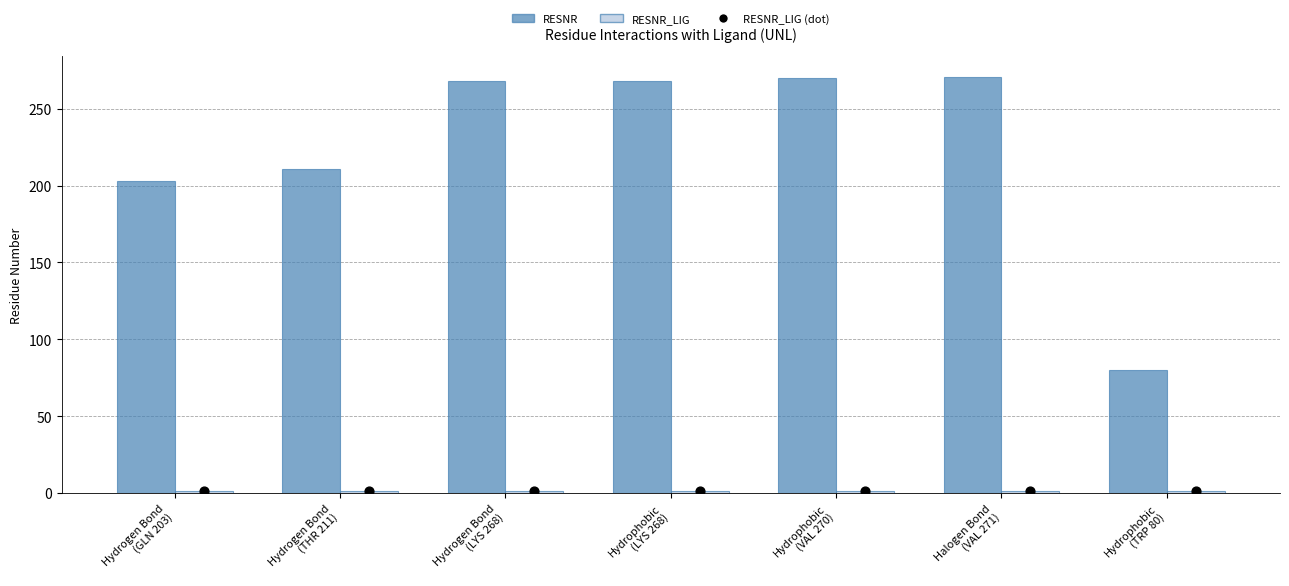

What are all the series names shown in the legend?

RESNR, RESNR_LIG